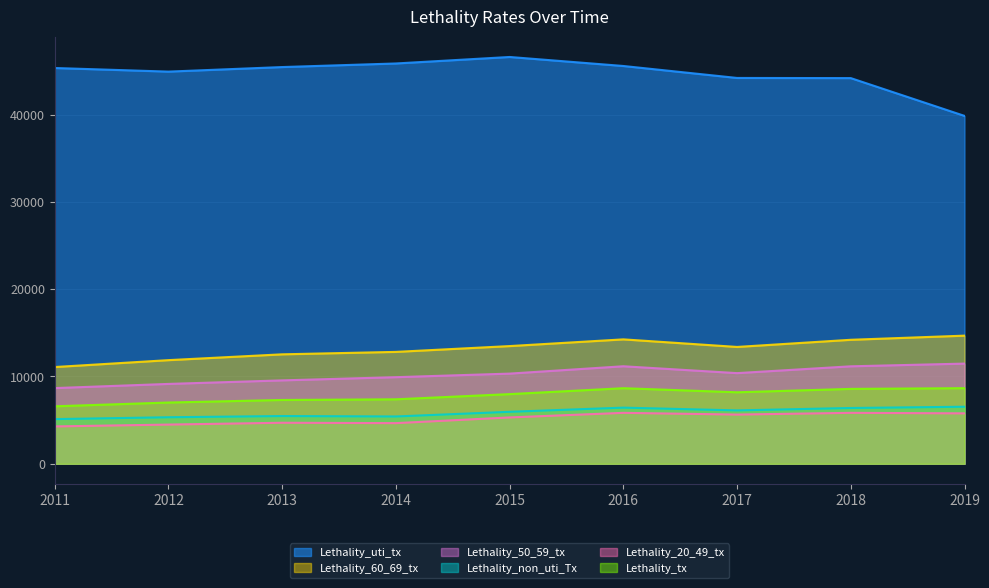

What is the difference between the highest and lowest values at 2019?

34091